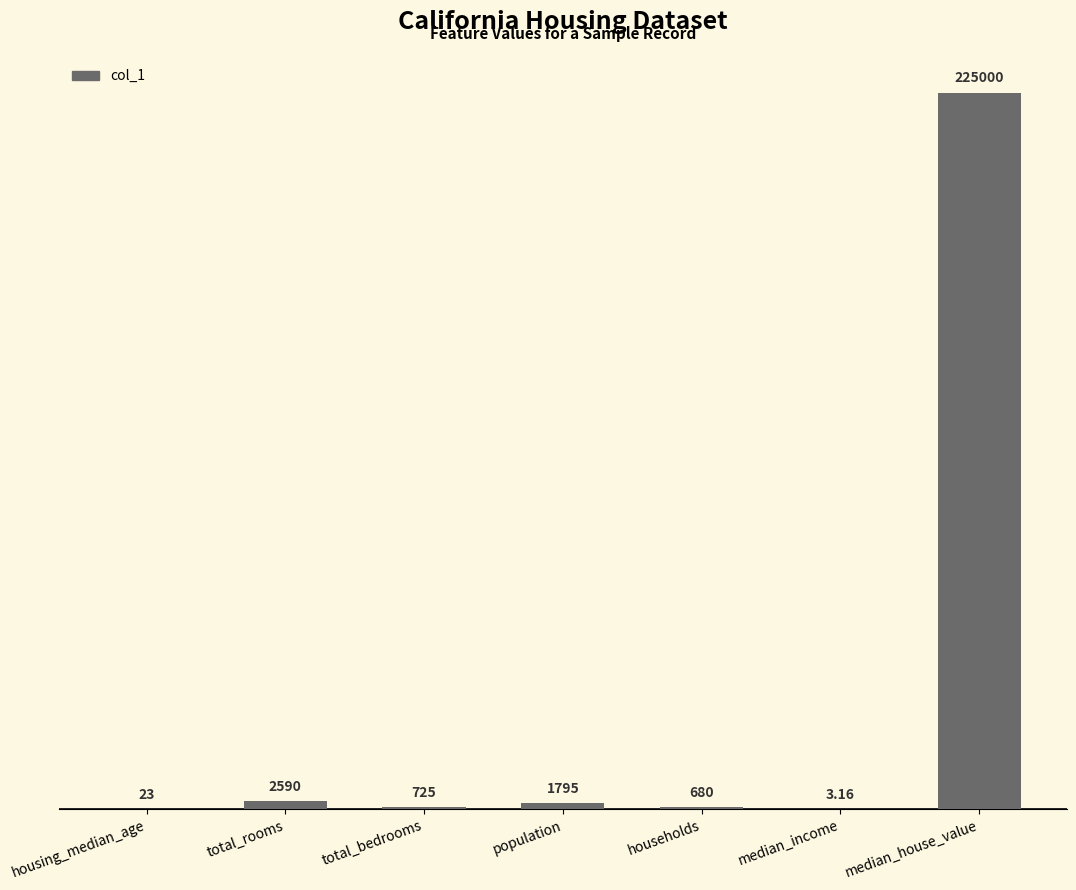

Where is the data nearest to the value 112501?

total_rooms